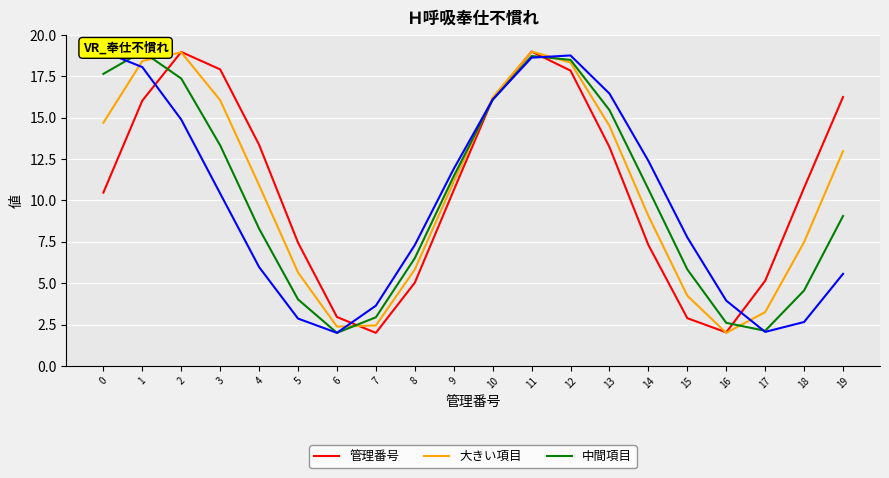

What is the sum of the 大きい項目 values at 16 and 7?

4.4